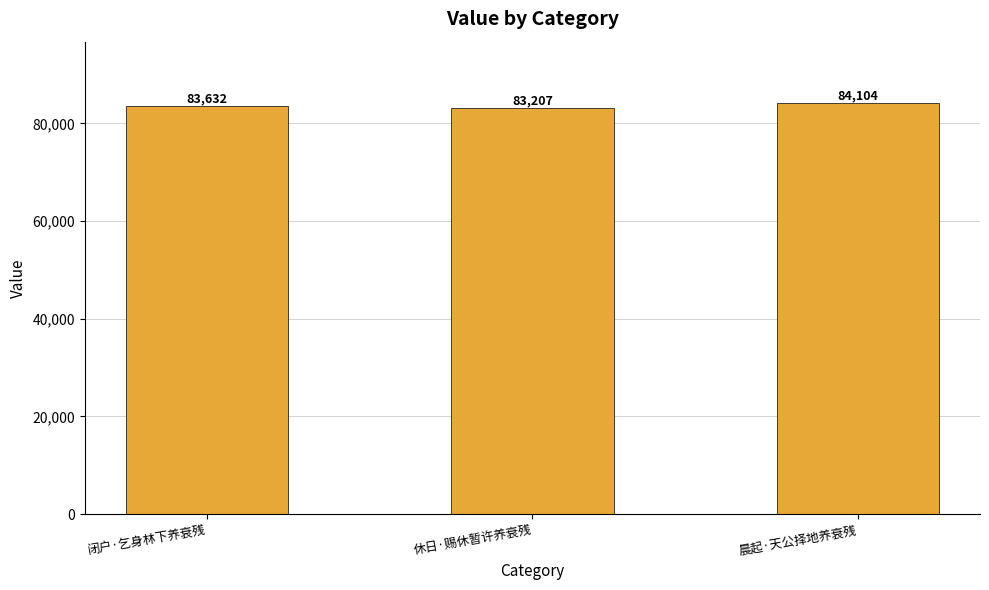

Reading left to right, list all the values displayed in this chart.

83632	83207	84104